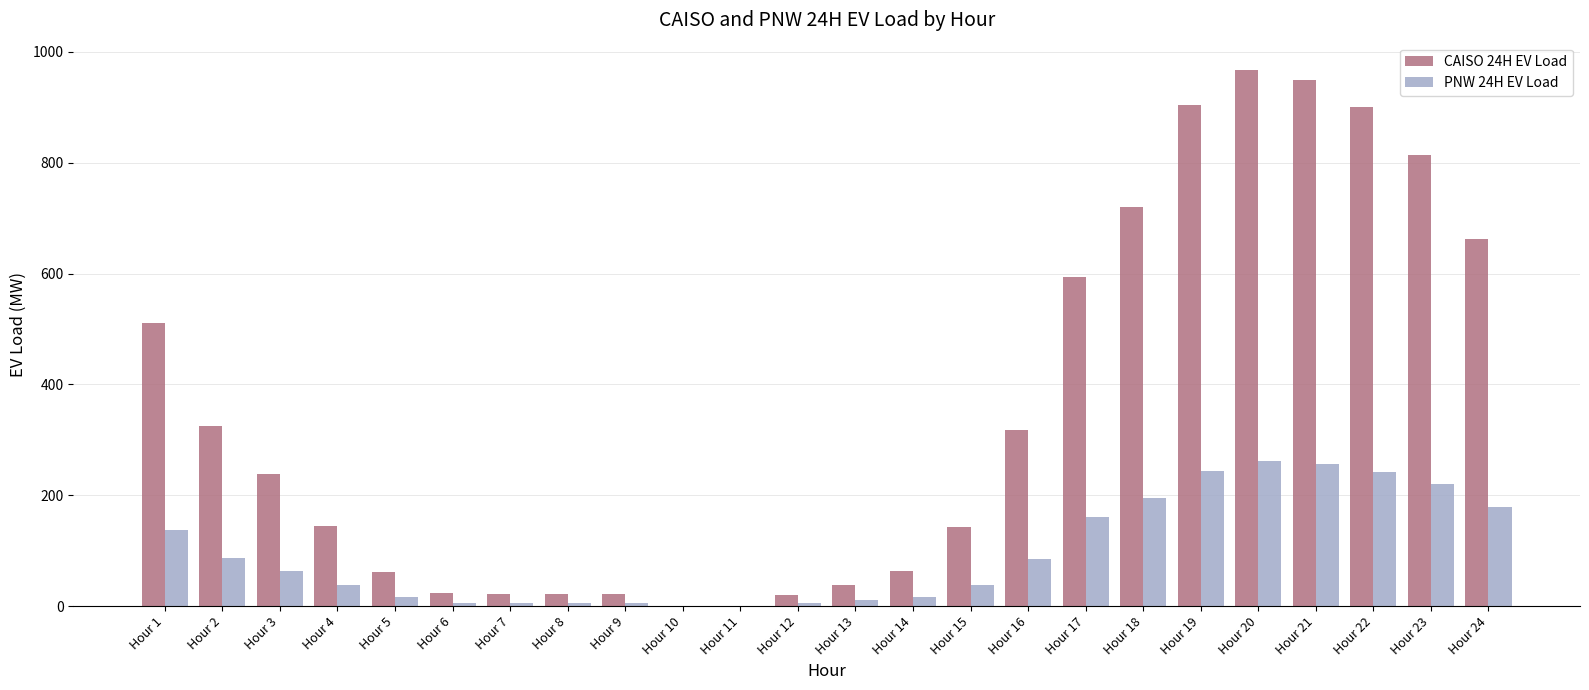

What is the maximum value shown in the chart?

968.0